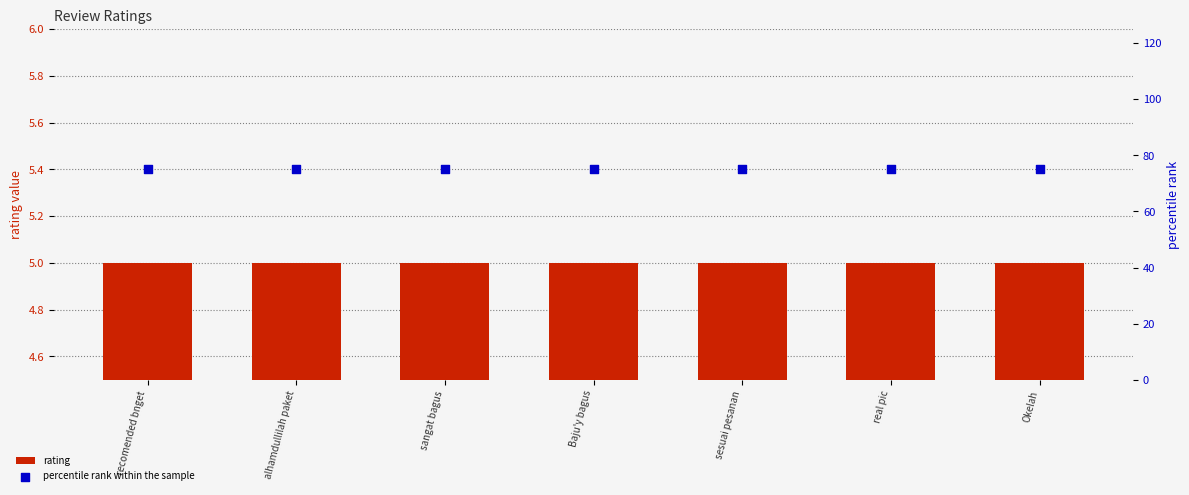

Which series has the largest total across all categories?

percentile rank within the sample